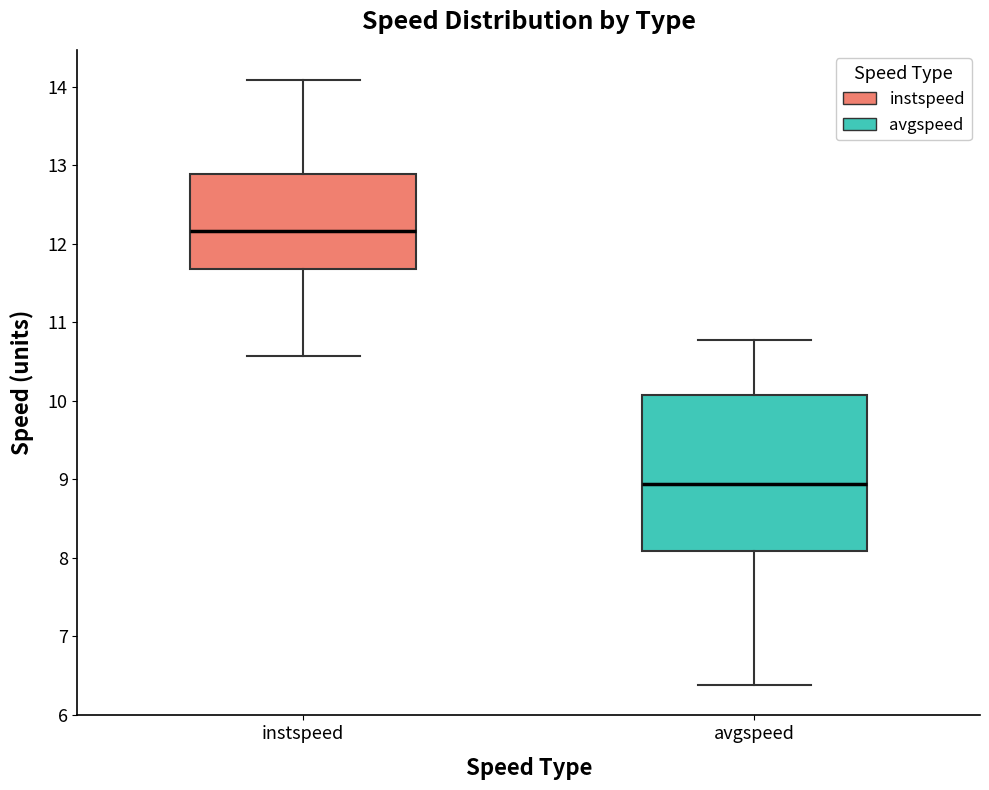

Reading left to right, transcribe this box plot: for each box, give where its median line is, the range the box spans, and where its two whiskers end, as read against the y-axis. The values are not printed on the chart, so give them approximately, as read against the axis.

instspeed: median 12.2, box 11.7 to 12.9, whiskers 10.6 to 14.1
avgspeed: median 8.9, box 8.1 to 10.1, whiskers 6.4 to 10.8